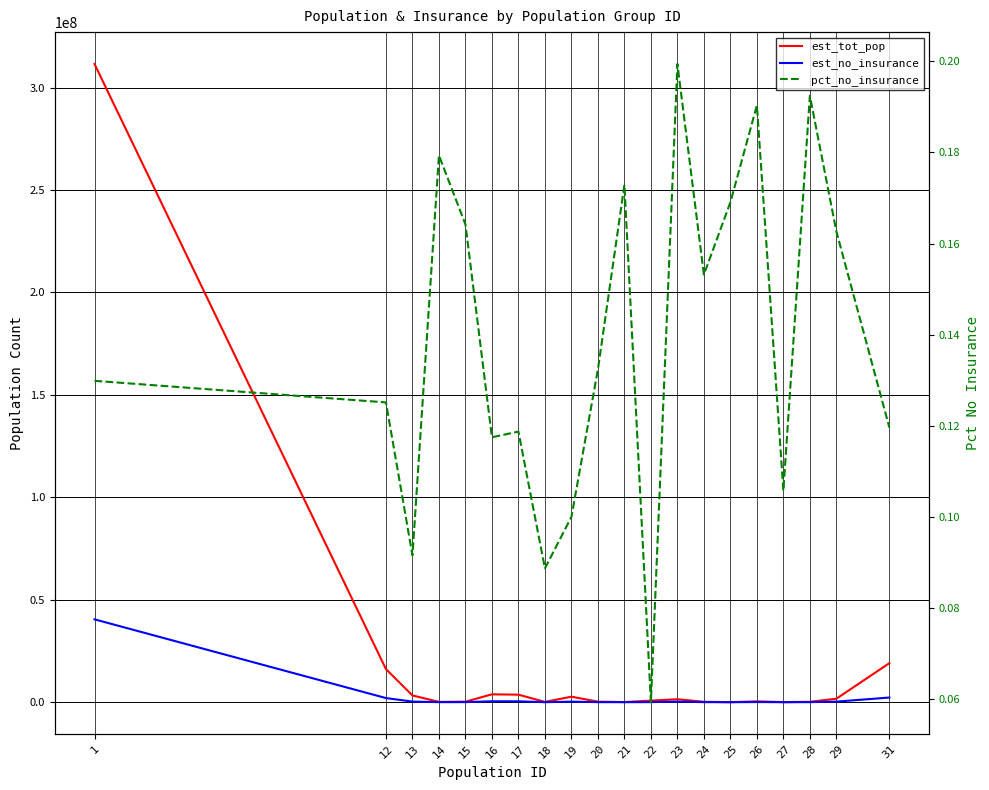

True or false: est_tot_pop and est_no_insurance intersect in this chart.

False